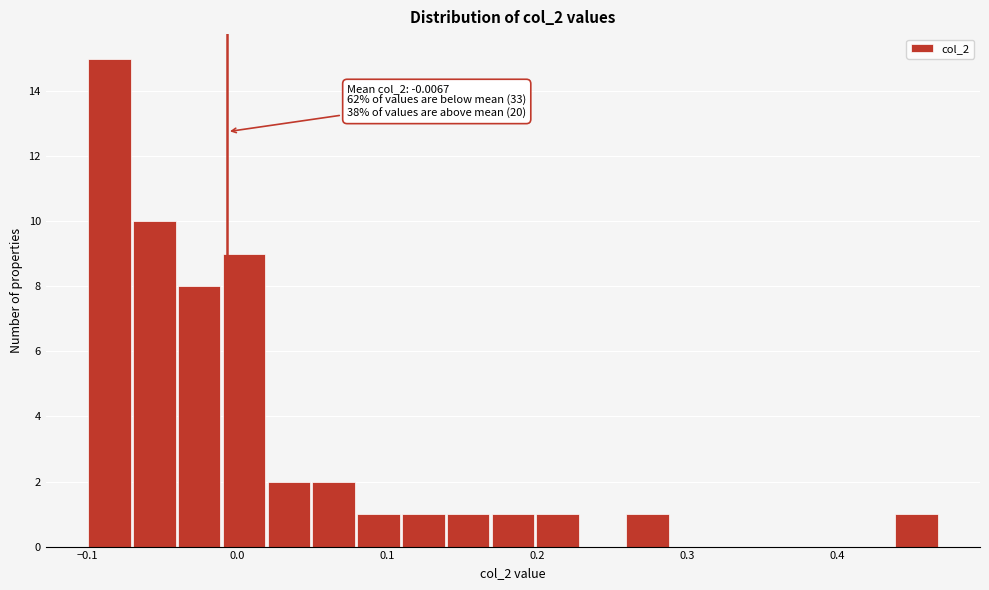

Around what value on the x-axis is the tallest bar? Give the approximate position of its centre, as read against the axis.

-0.09